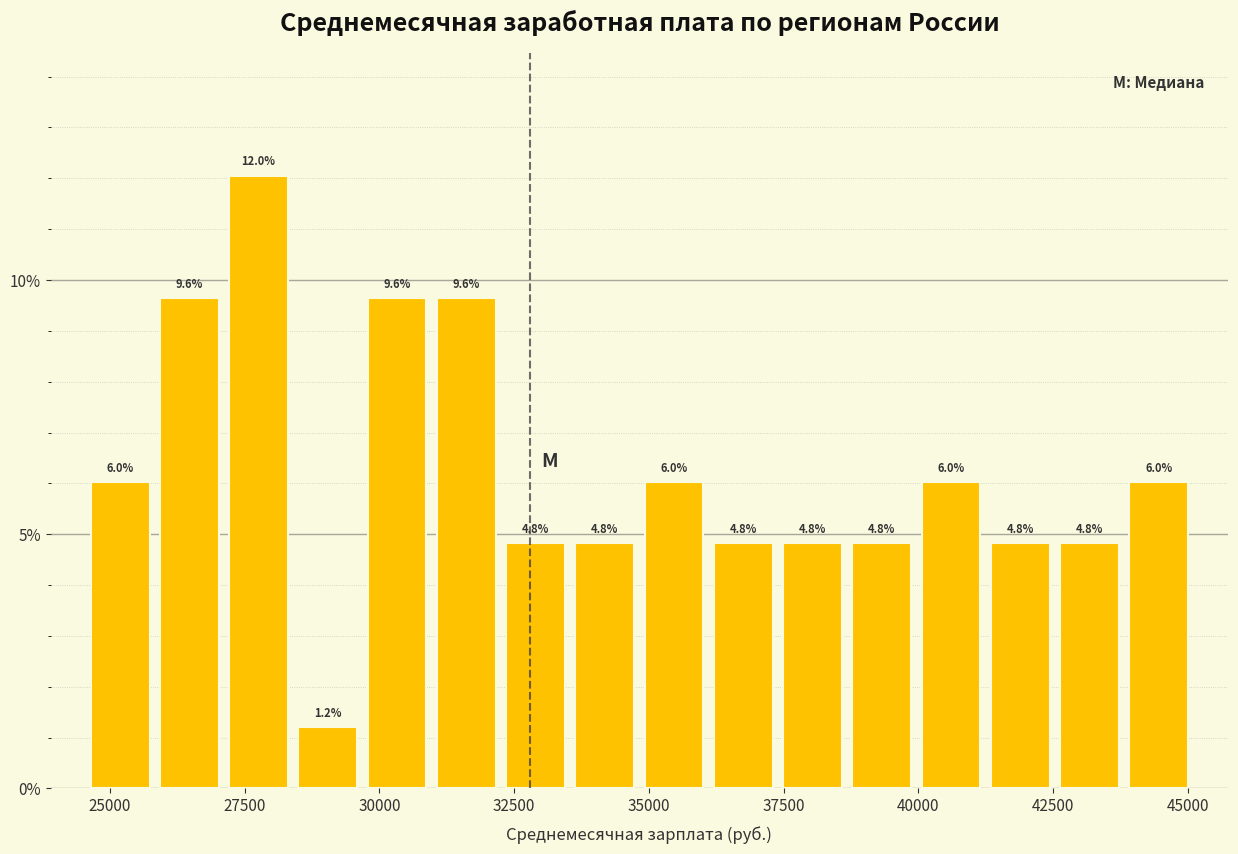

Read against the x-axis, roughly where is the centre of the tallest bar?

28000